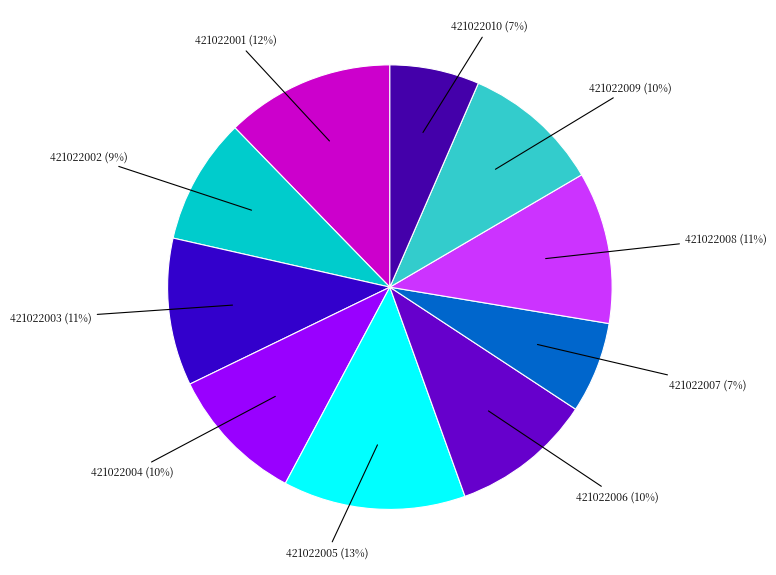

Rank the categories by value from lowest to highest.

421022010, 421022007, 421022002, 421022004, 421022009, 421022006, 421022003, 421022008, 421022001, 421022005